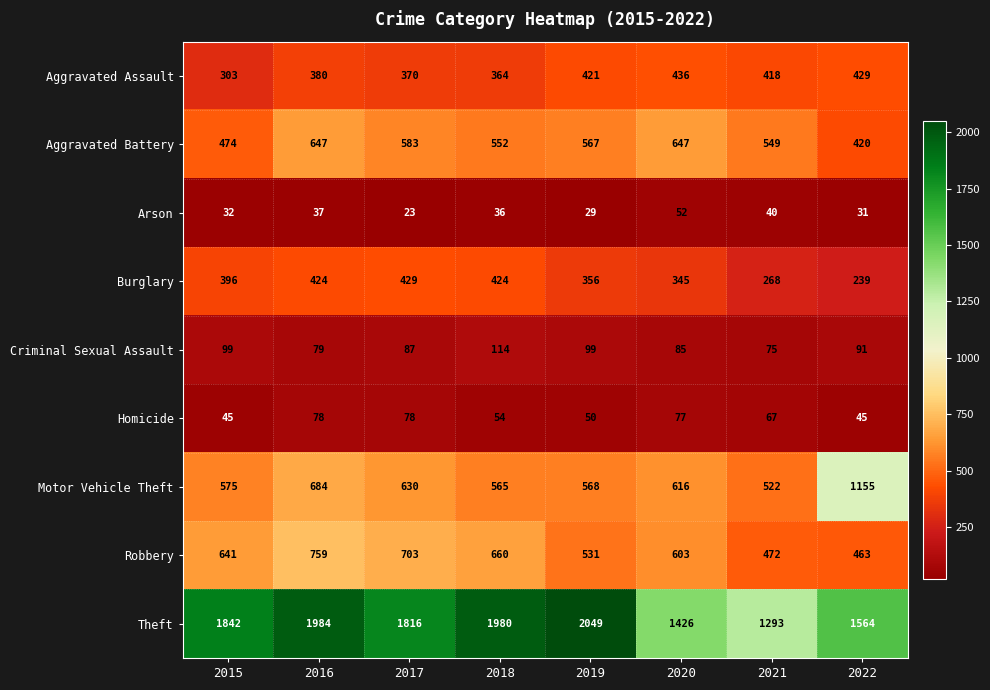

Is it true that Arson equals 36 at 2018?

True